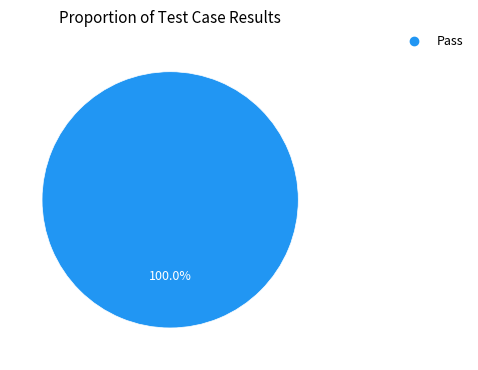

Count the number of slices in the pie.

1